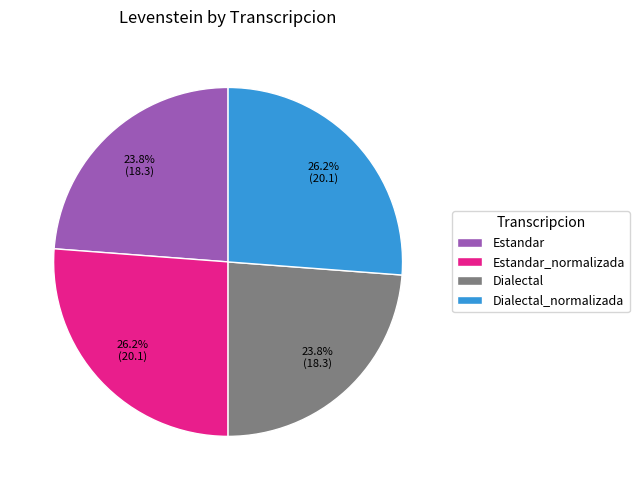

Is there any slice that represents more than half of the pie?

No